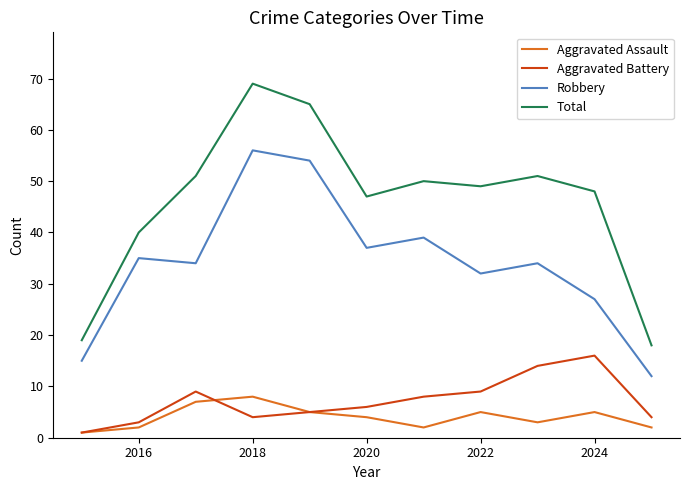

Which series has the largest range (max minus min)?

Total